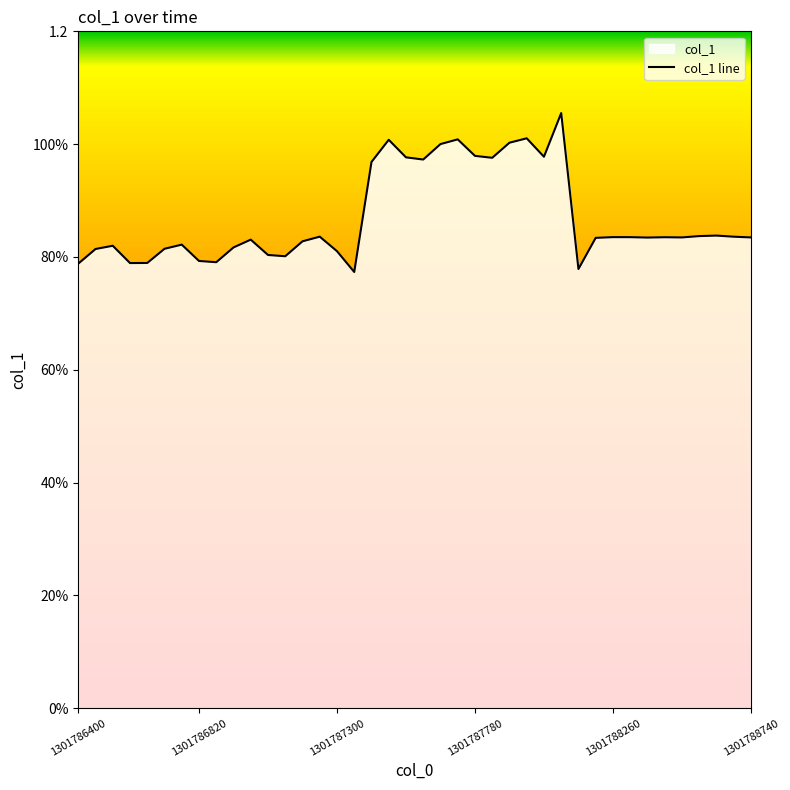

Reading left to right, extract all data points from this chart.

0.8	0.8	0.8	0.8	0.8	0.8	0.8	0.8	0.8	0.8	0.8	0.8	0.8	0.8	0.8	0.8	0.8	1.0	1.0	1.0	1.0	1.0	1.0	1.0	1.0	1.0	1.0	1.0	1.1	0.8	0.8	0.8	0.8	0.8	0.8	0.8	0.8	0.8	0.8	0.8